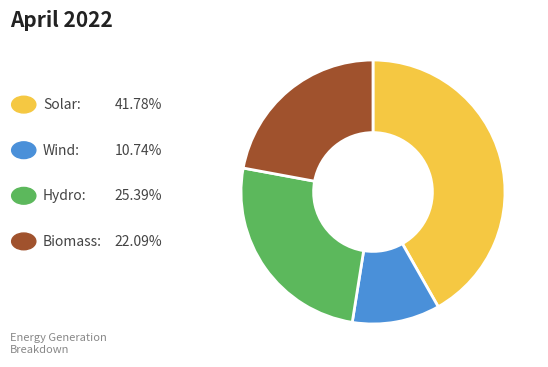

Does any single category account for the majority?

No